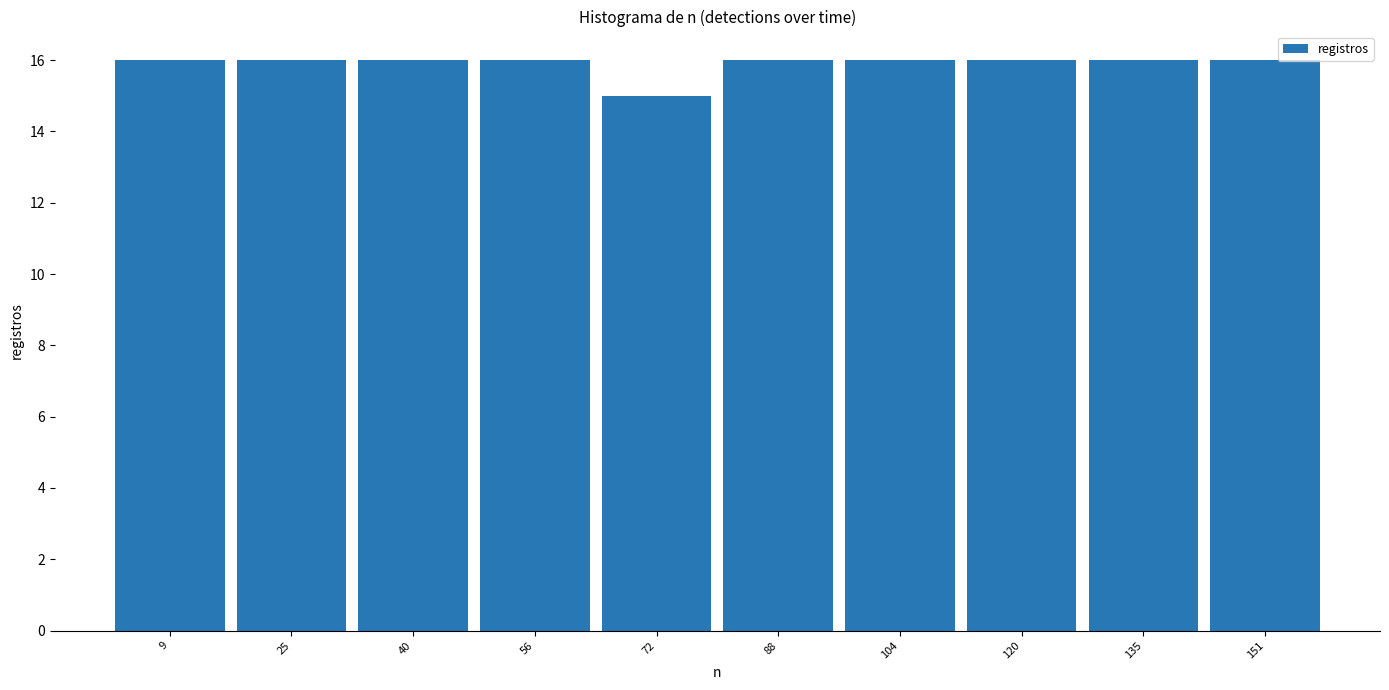

Reading left to right, list every bar in this chart as the range it spans on the x-axis followed by its height. Neither the bar edges nor the heights are printed on the chart, so give them approximately, as read against the axes.

1.0 to 16.8: 16
16.8 to 32.6: 16
32.6 to 48.4: 16
48.4 to 64.2: 16
64.2 to 80.0: 15
80.0 to 95.8: 16
95.8 to 111.6: 16
111.6 to 127.4: 16
127.4 to 143.2: 16
143.2 to 159.0: 16